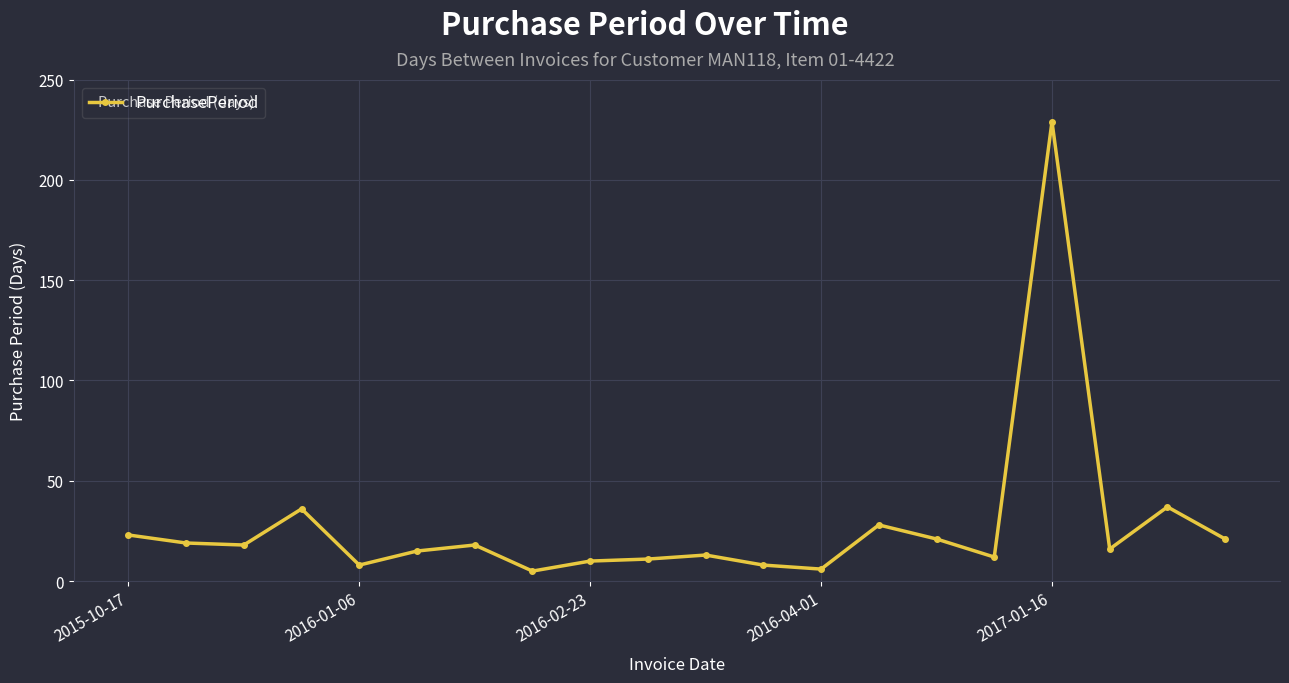

What is the greatest value displayed?

229